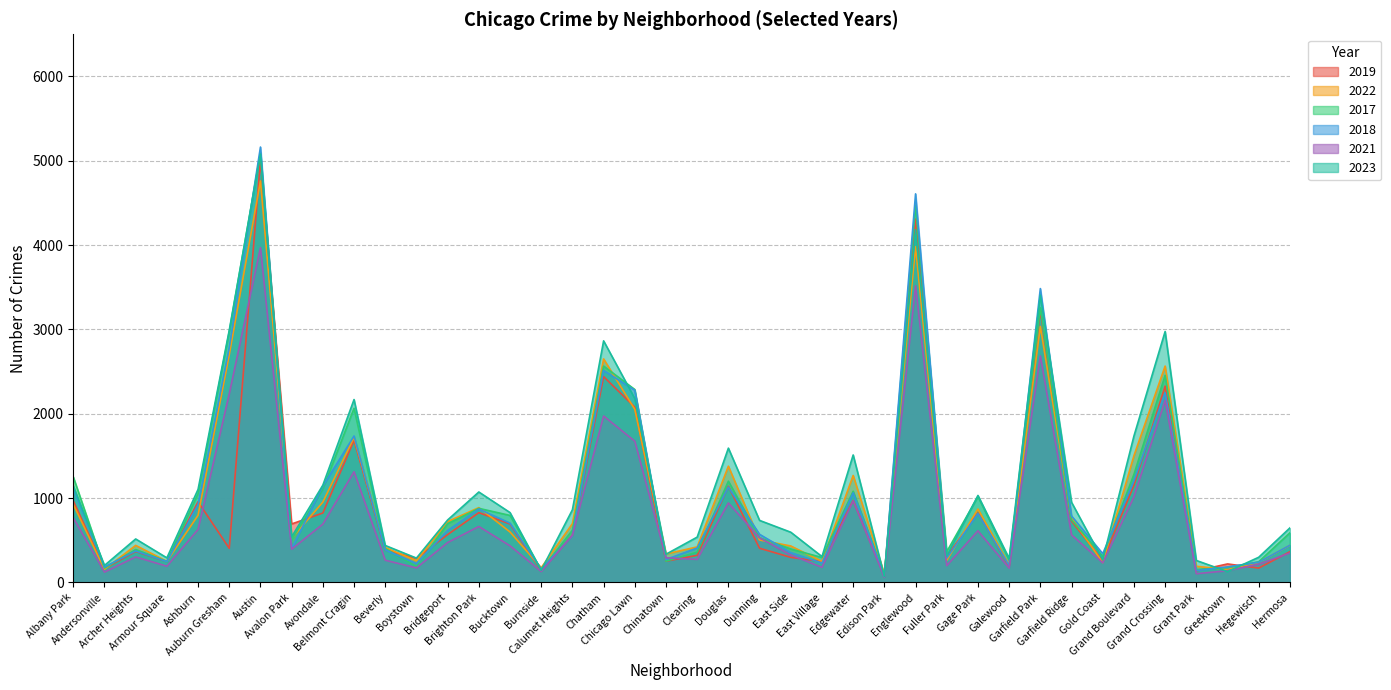

Which has a higher value, Garfield Park or East Village?

Garfield Park